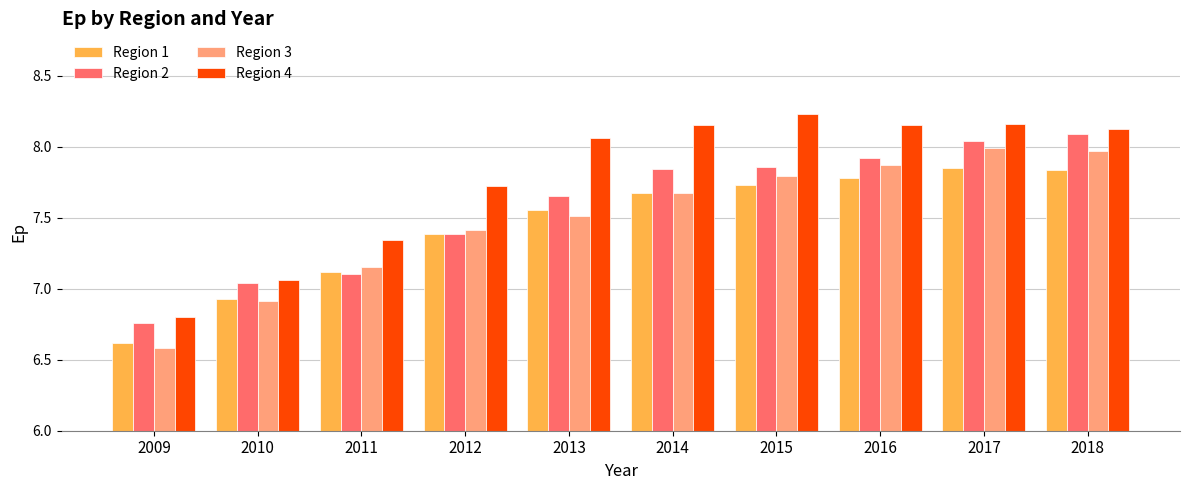

What is the value of the Region 3 bar at the 5th from the left?

7.5